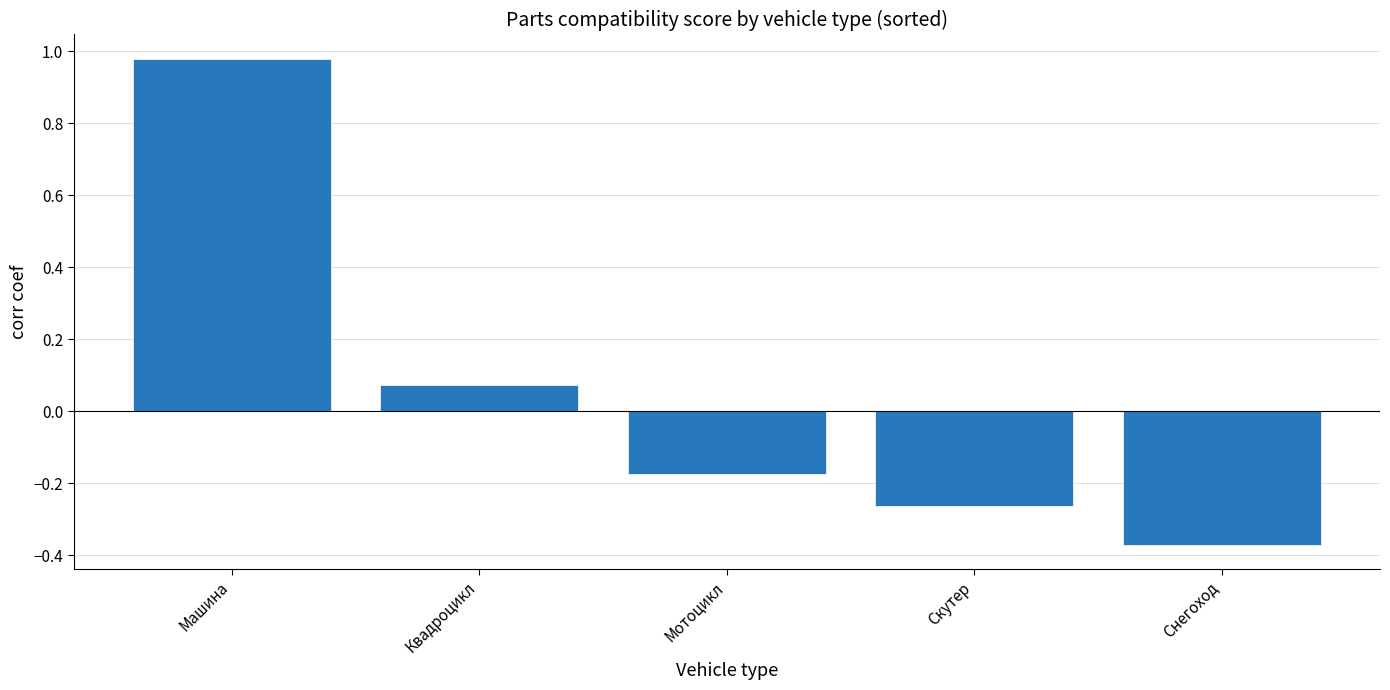

Is it true that the value at Квадроцикл is 0.0?

False